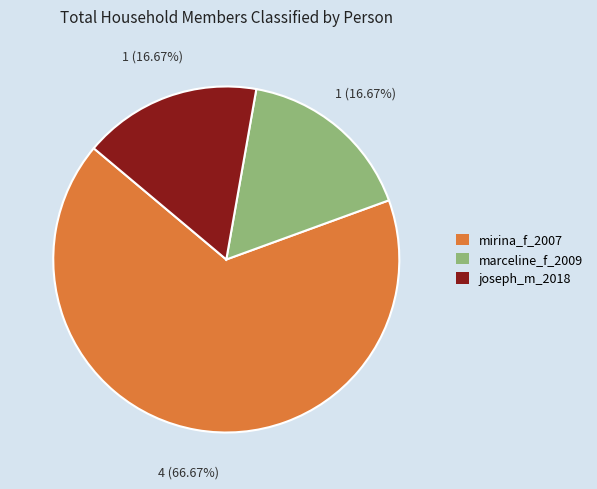

Count the number of slices in the pie.

3